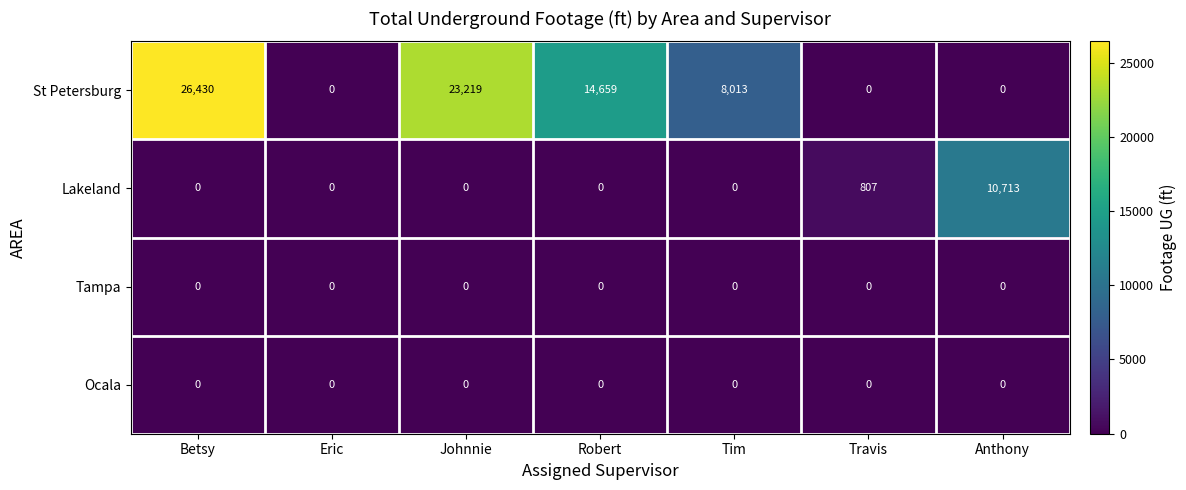

Reading left to right, list all the values displayed in this chart.

St Petersburg: 26430	0	23219	14659	8013	0	0
Lakeland: 0	0	0	0	0	807	10713
Tampa: 0	0	0	0	0	0	0
Ocala: 0	0	0	0	0	0	0